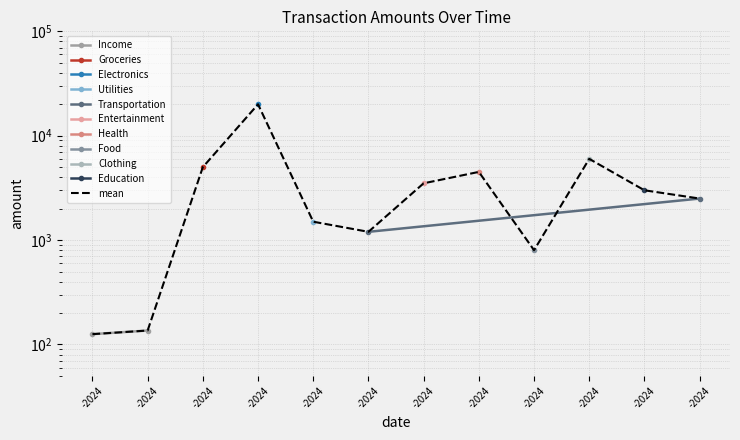

How many interior local valleys (lower than both neighbors) does the data have?

2